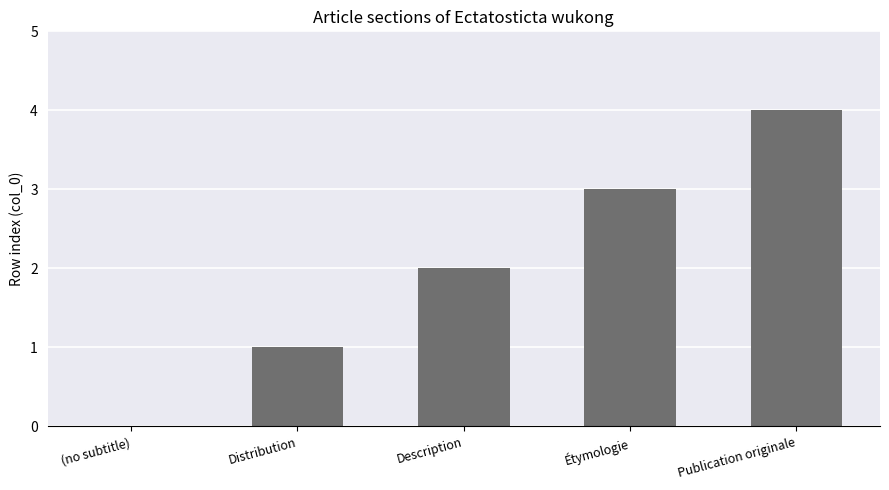

What is the sum of the values at Étymologie and Publication originale?

7